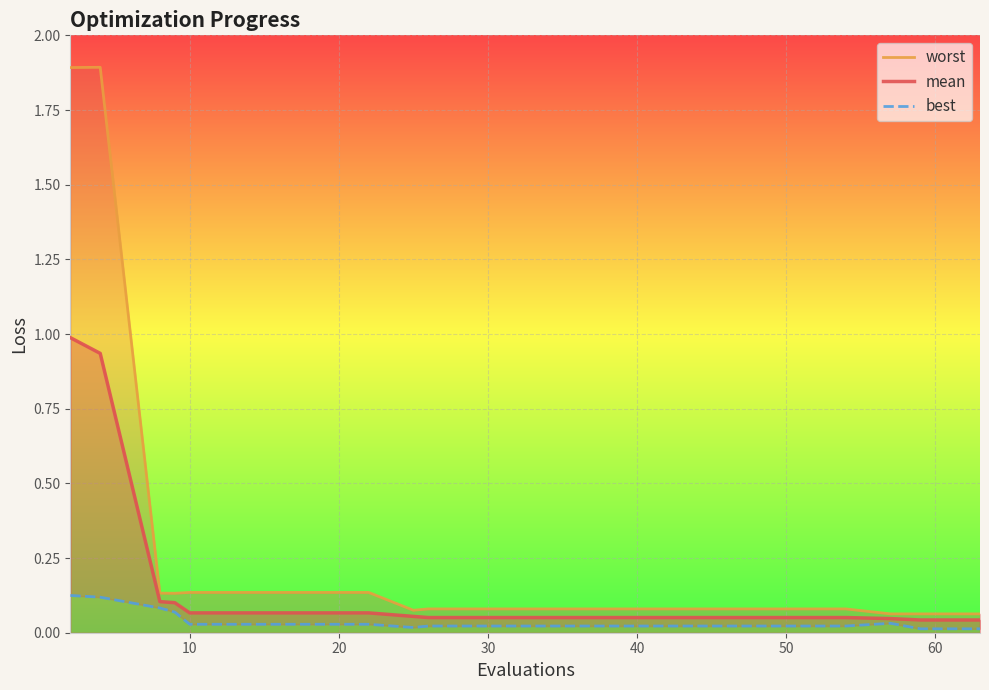

At how many categories does at least one series exceed 0?

20